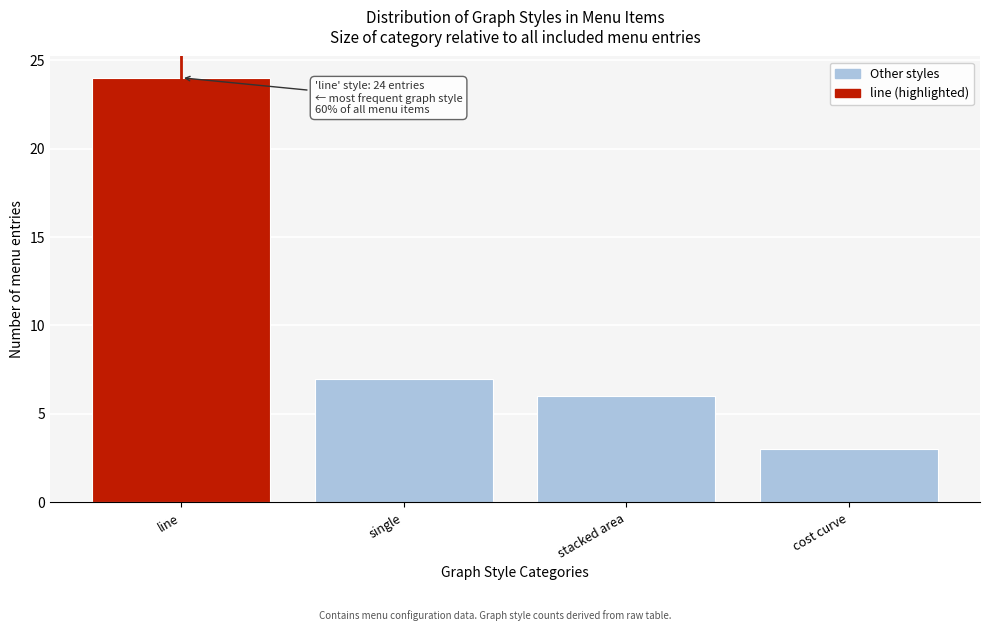

Reading left to right, transcribe all the data shown in this chart.

line=24	single=7	stacked area=6	cost curve=3